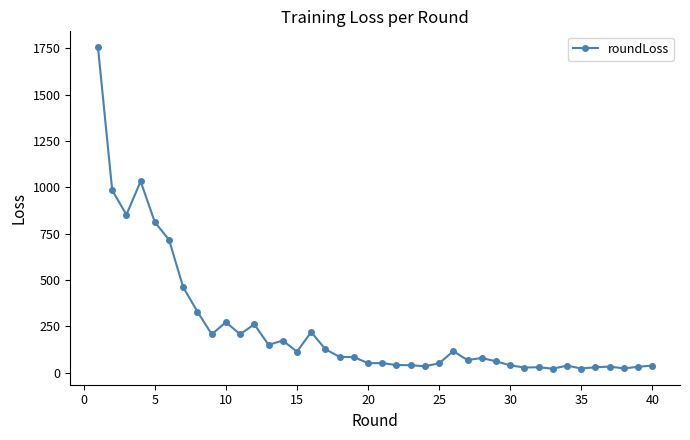

What is the value of the 19th point from the left?

83.8